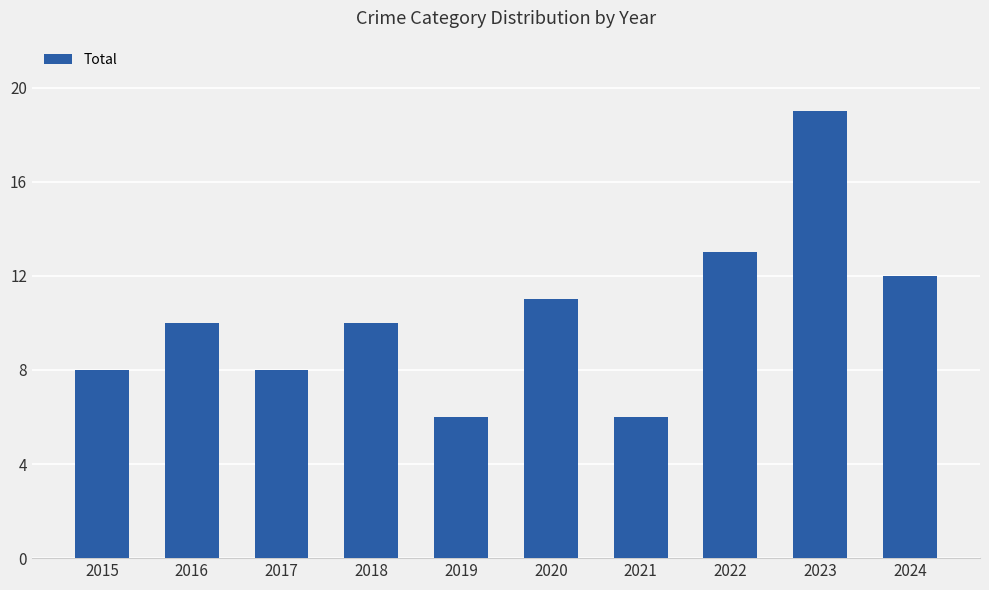

What value does the data have at 2015?

8